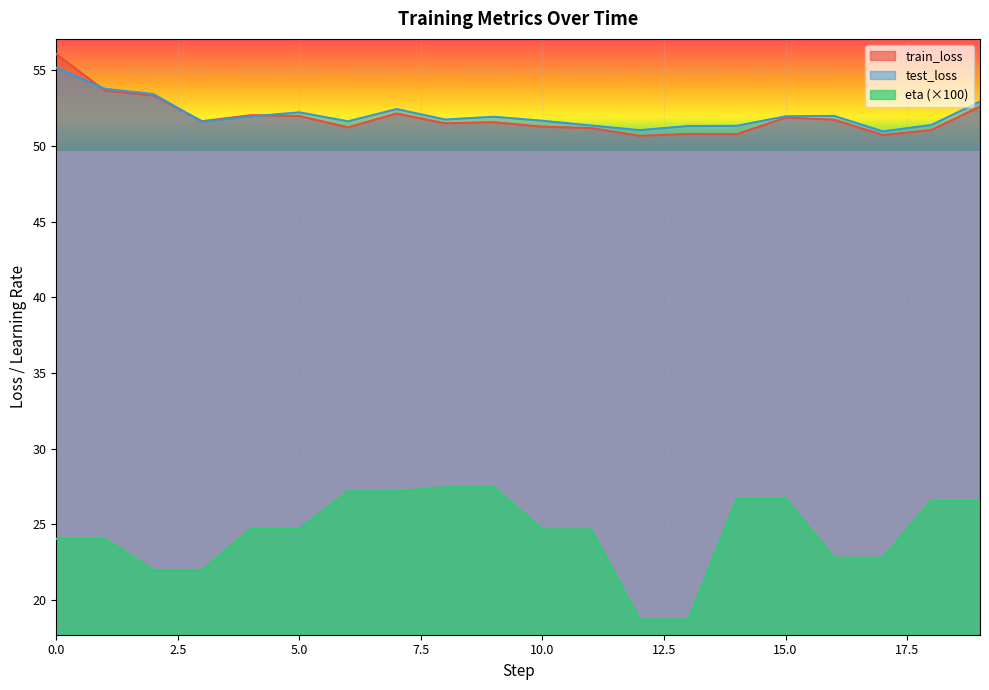

True or false: test_loss has a value of 51.0 at 17.

True